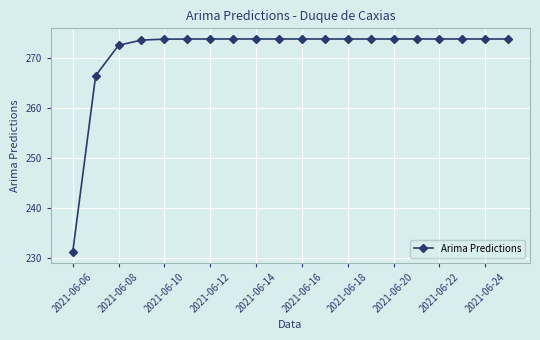

What is the value of the 5th point from the left?

273.8